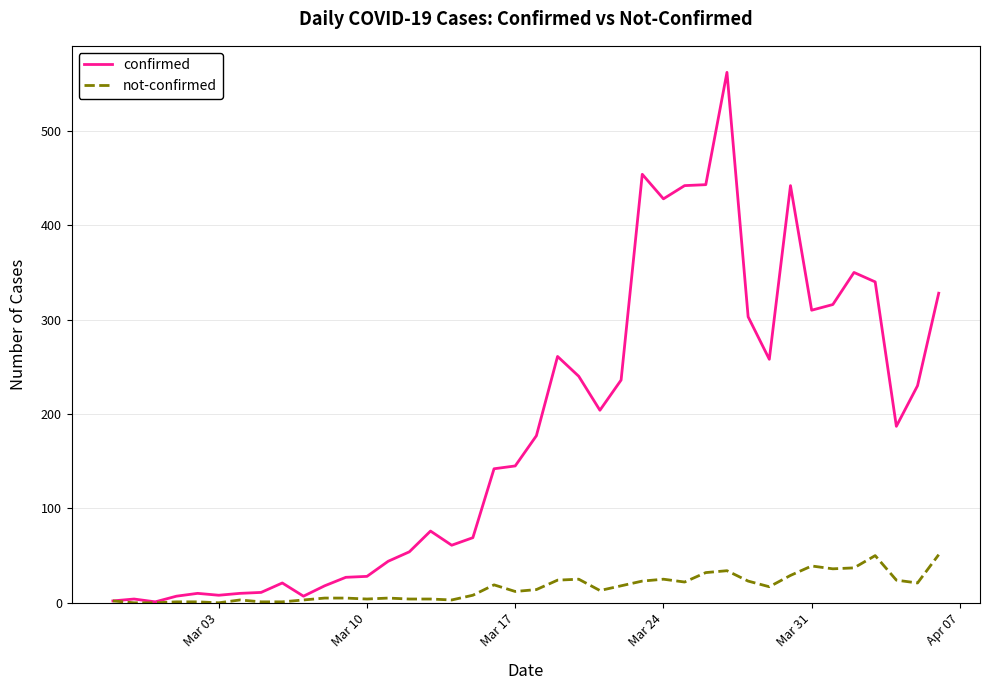

Does the chart display data point markers on the line(s)?

No